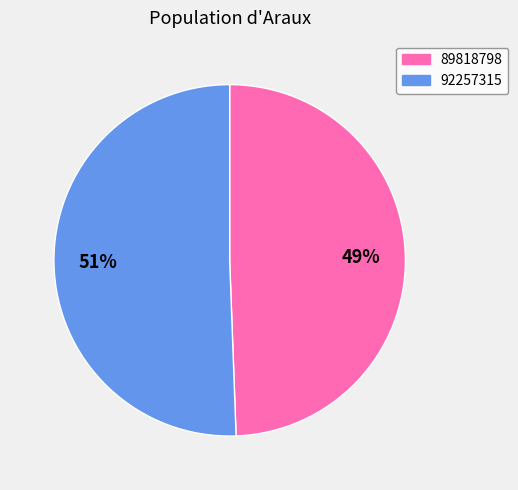

Which slice represents more than half of the pie?

92257315